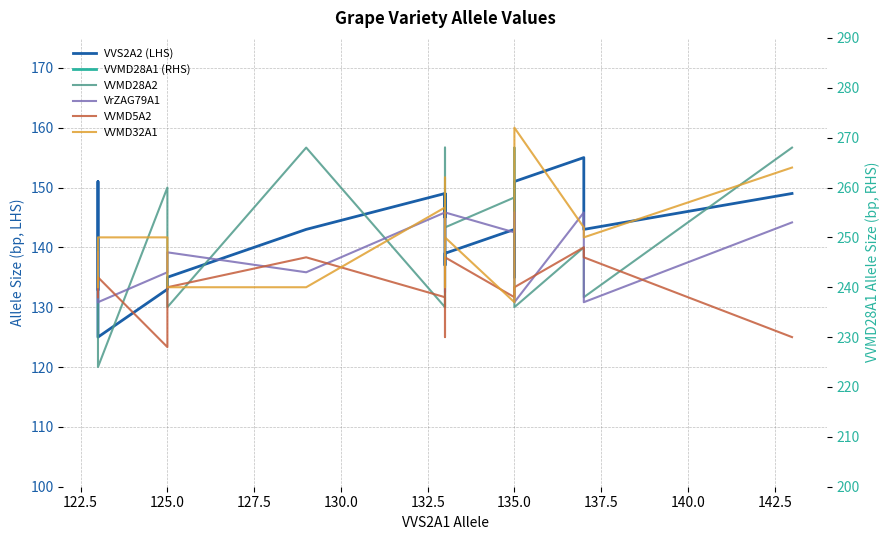

How many data points in VVMD32A1 are less than 250?

6